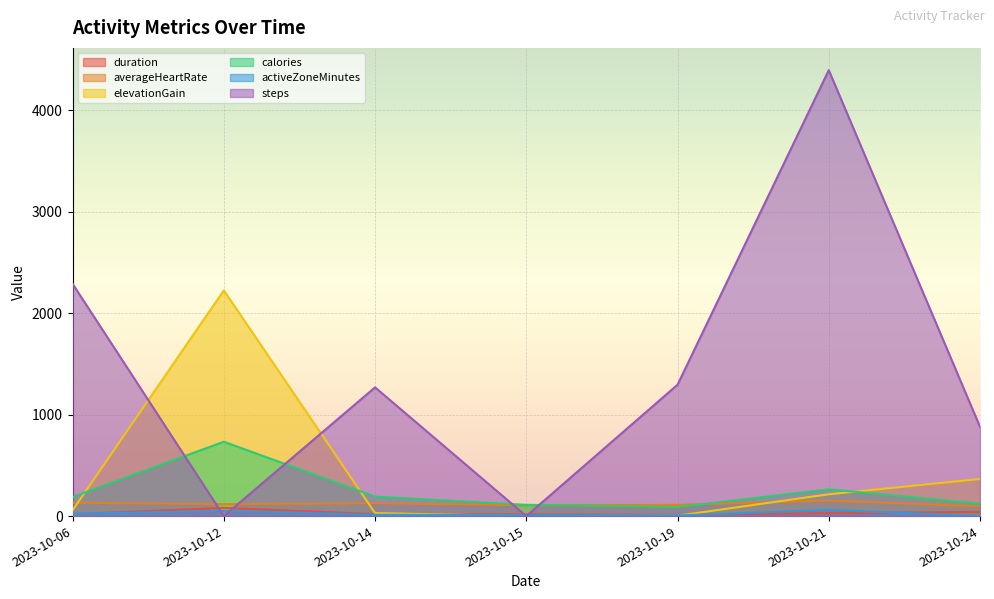

The value of calories at 2023-10-19 is 61.6. True or false?

False